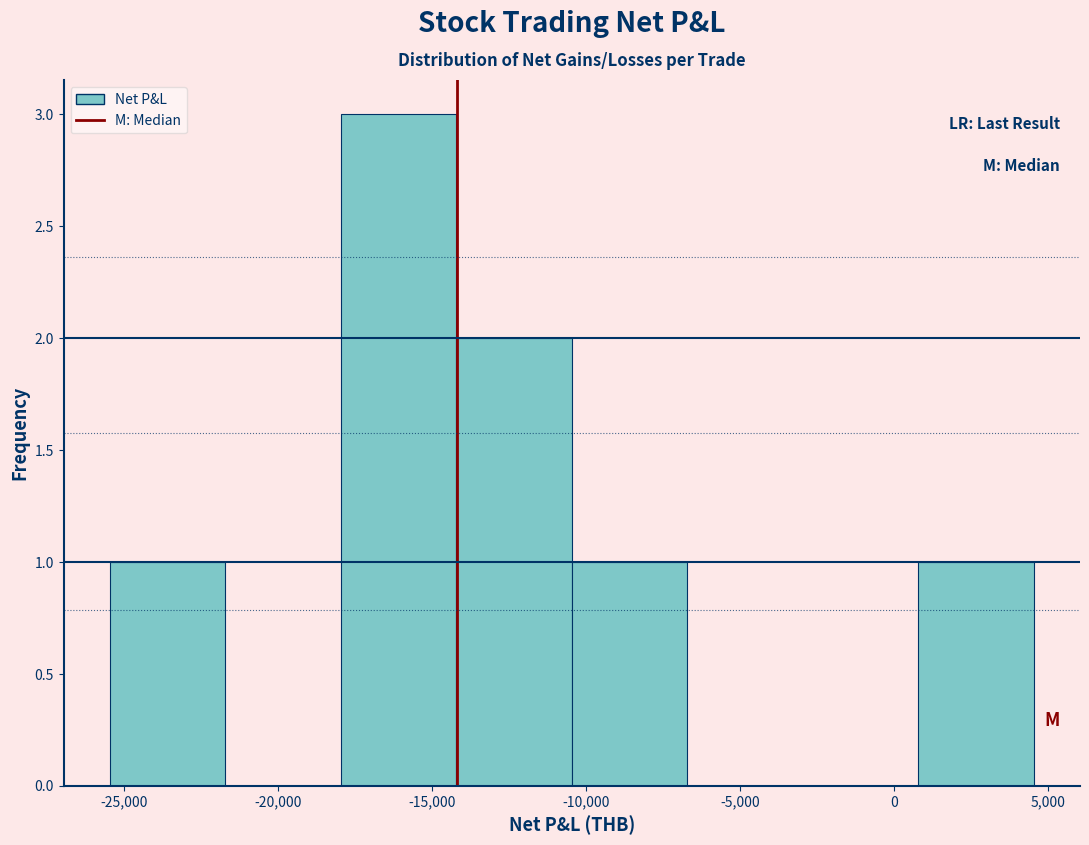

Reading left to right, list every bar in this chart as the range it spans on the x-axis followed by its height. Neither the bar edges nor the heights are printed on the chart, so give them approximately, as read against the axes.

-25500 to -21500: 1
-21500 to -18000: 0
-18000 to -14000: 3
-14000 to -10500: 2
-10500 to -6500: 1
-6500 to -3000: 0
-3000 to 1000: 0
1000 to 4500: 1